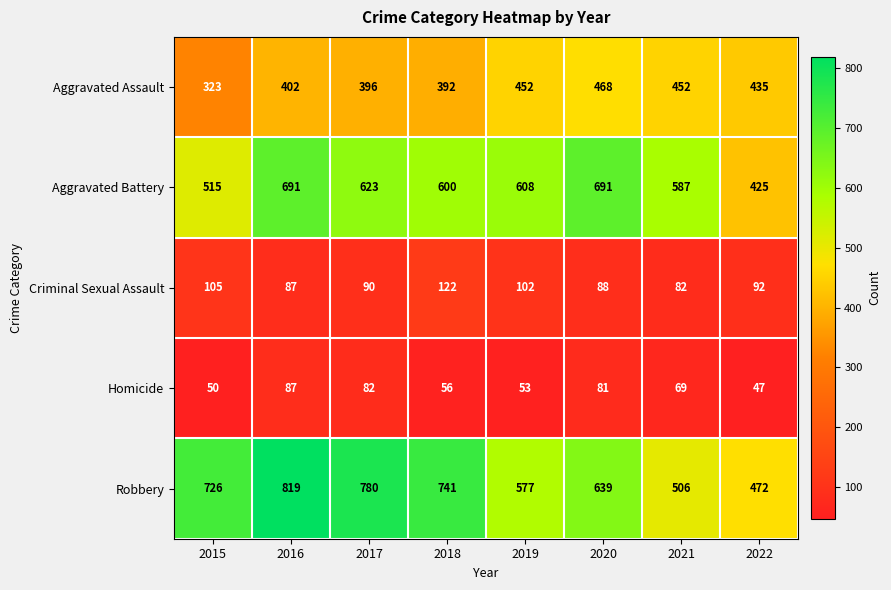

At which category is the sum across all series the highest?

2016